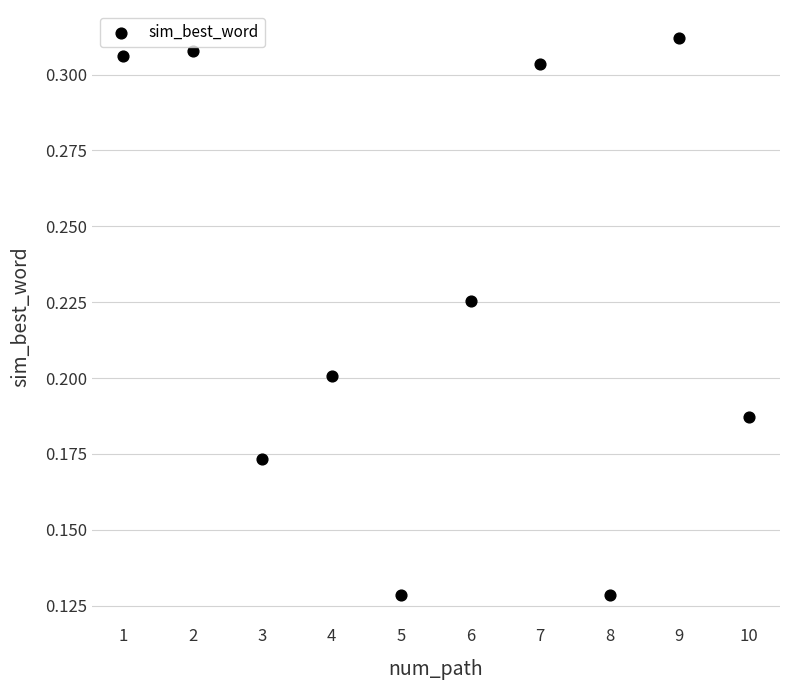

What is the range of X values (max minus min)?

9.0